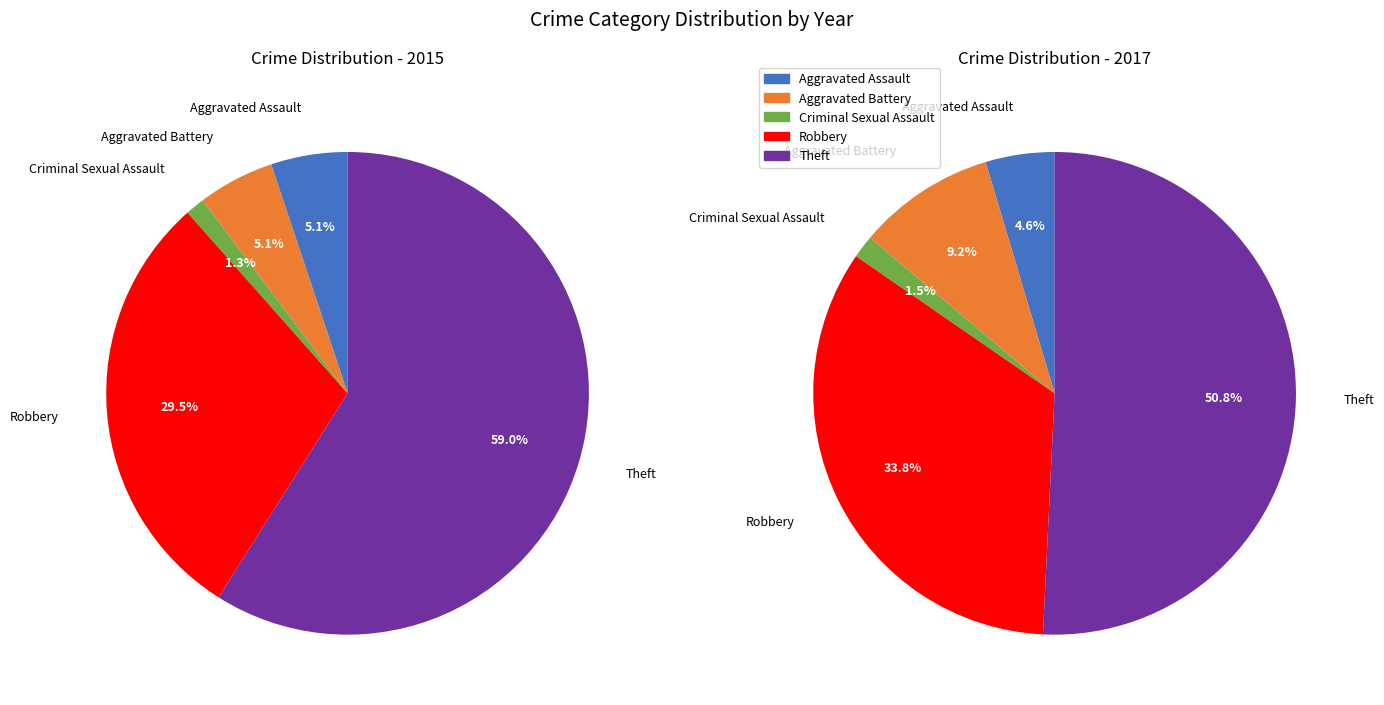

To the nearest percent, what portion does Aggravated Assault represent?

5%